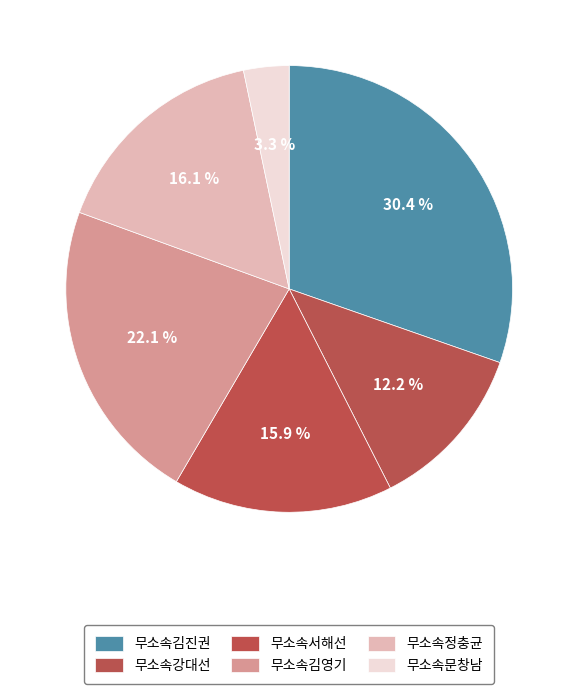

Is 무소속정충균 the majority of the pie?

No